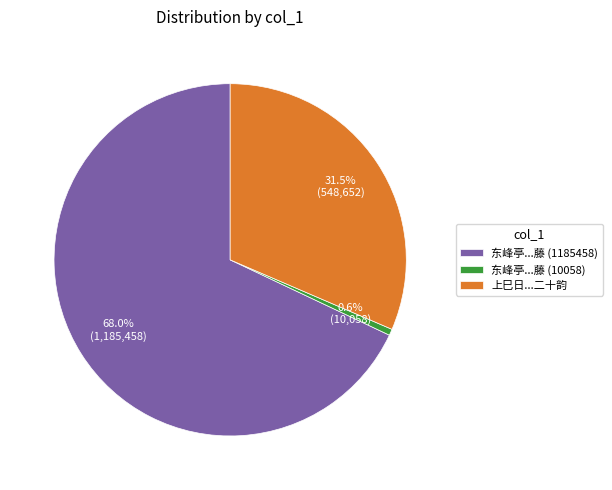

Which slice is the smallest?

东峰亭...藤 (10058)